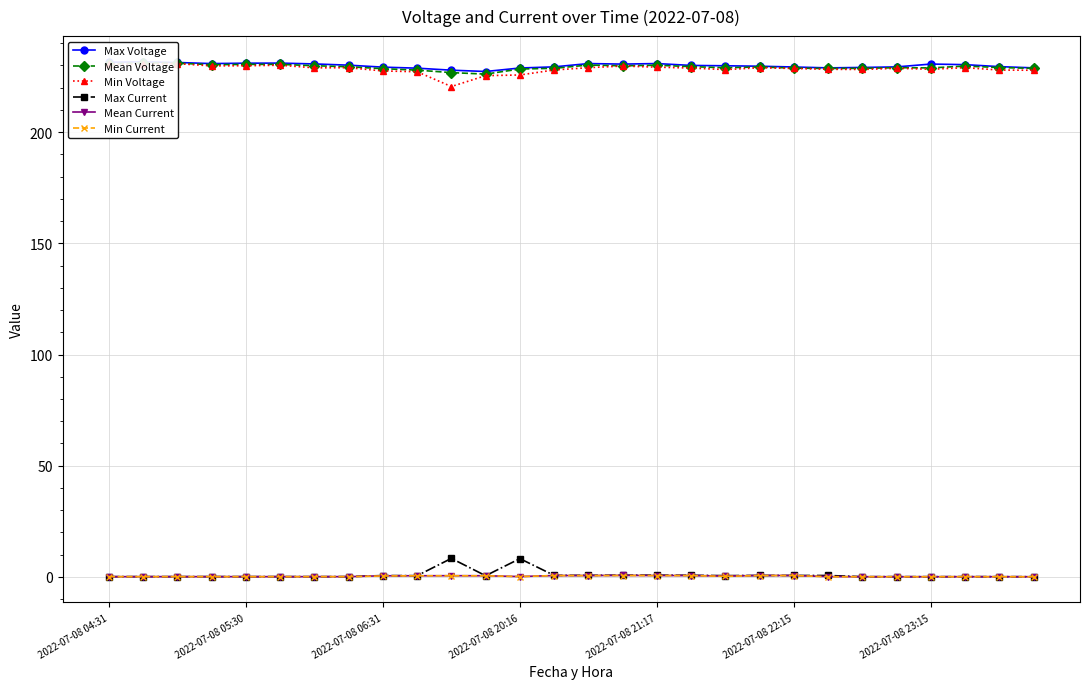

True or false: Mean Current and Mean Voltage cross at least once.

False